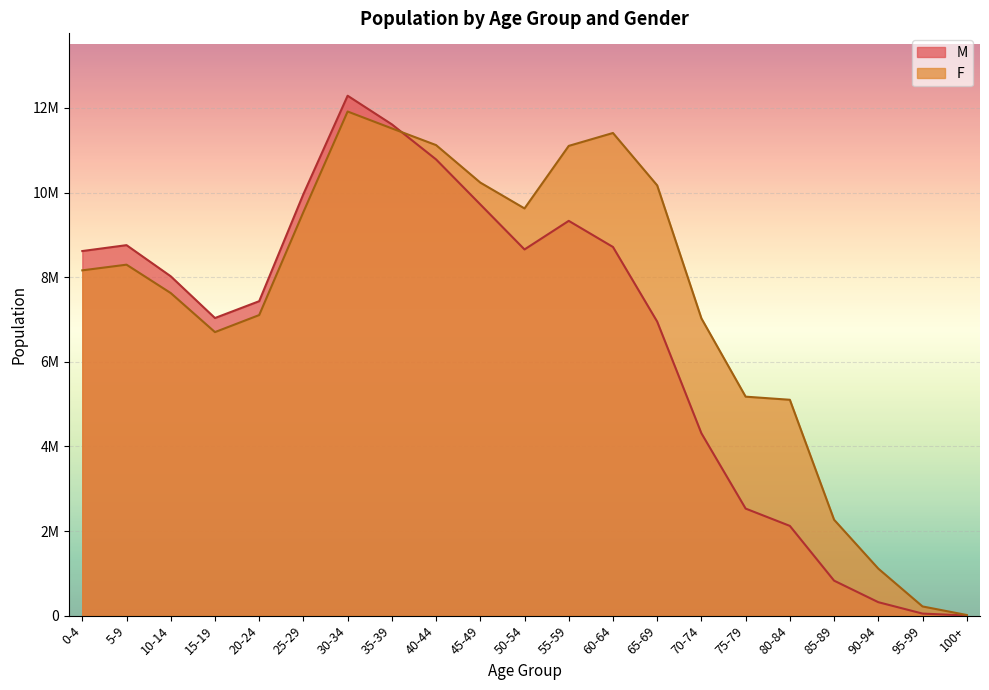

Does the chart display data point markers on the line(s)?

No